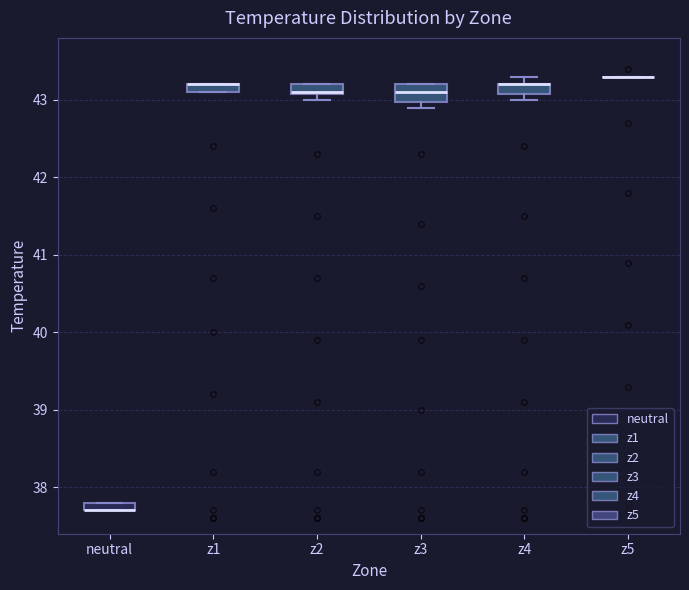

Where is the upper edge of the box for z3 on the y-axis? The values are not printed on the chart, so give them approximately, as read against the axis.

43.2